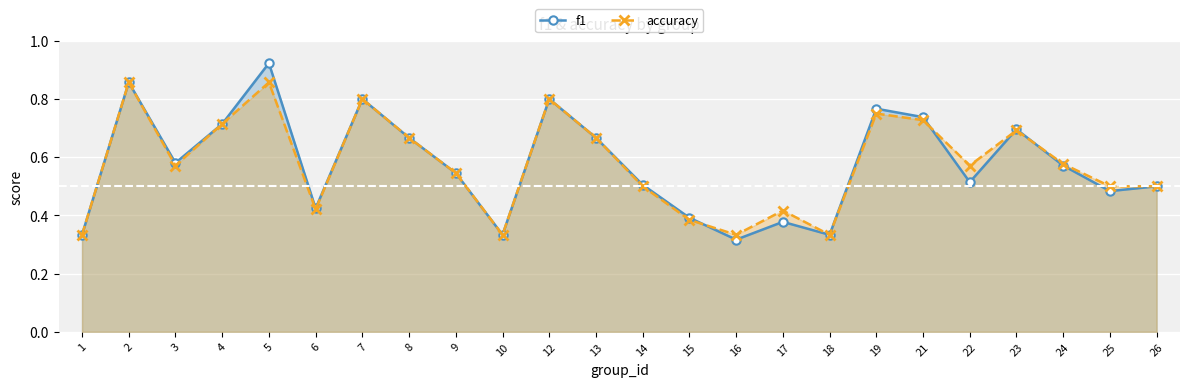

Reading left to right, list all the values displayed in this chart.

f1: 1=0.3	2=0.9	3=0.6	4=0.7	5=0.9	6=0.4	7=0.8	8=0.7	9=0.5	10=0.3	12=0.8	13=0.7	14=0.5	15=0.4	16=0.3	17=0.4	18=0.3	19=0.8	21=0.7	22=0.5	23=0.7	24=0.6	25=0.5	26=0.5
accuracy: 1=0.3	2=0.9	3=0.6	4=0.7	5=0.9	6=0.4	7=0.8	8=0.7	9=0.5	10=0.3	12=0.8	13=0.7	14=0.5	15=0.4	16=0.3	17=0.4	18=0.3	19=0.8	21=0.7	22=0.6	23=0.7	24=0.6	25=0.5	26=0.5